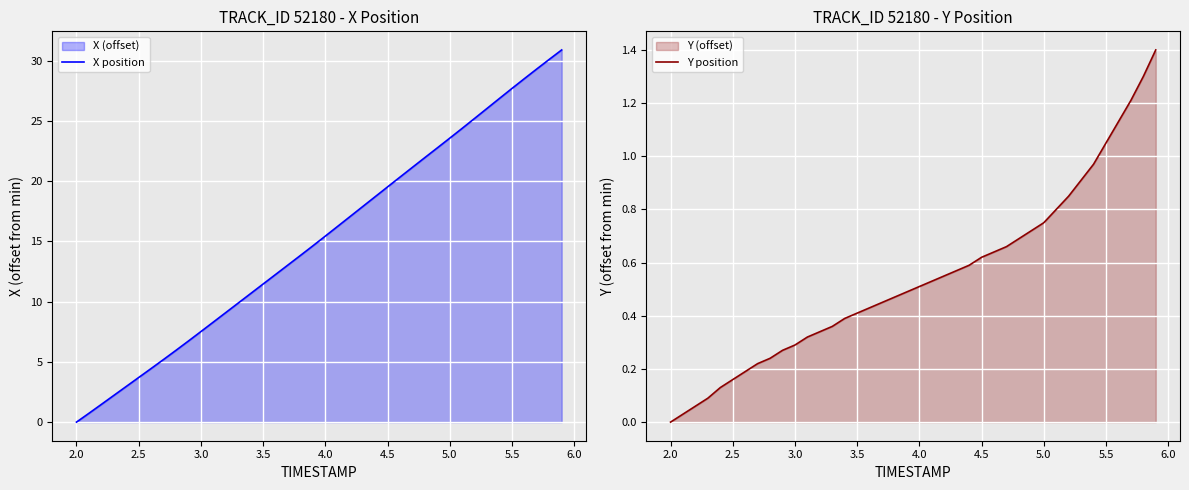

How many lines are shown in the chart?

2